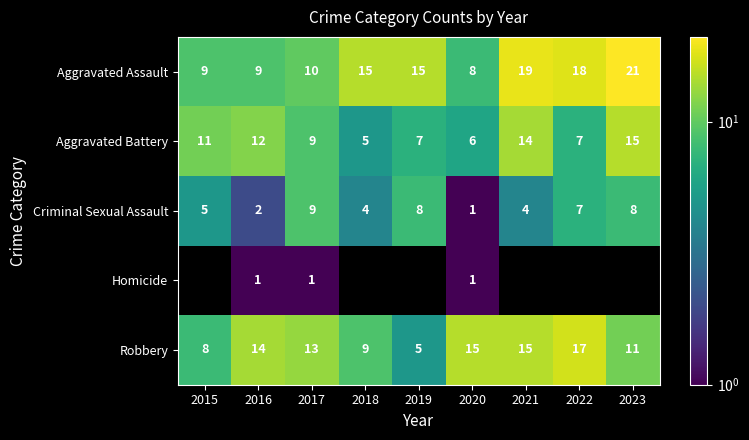

What is the difference between the maximum and minimum values in the Criminal Sexual Assault series?

8